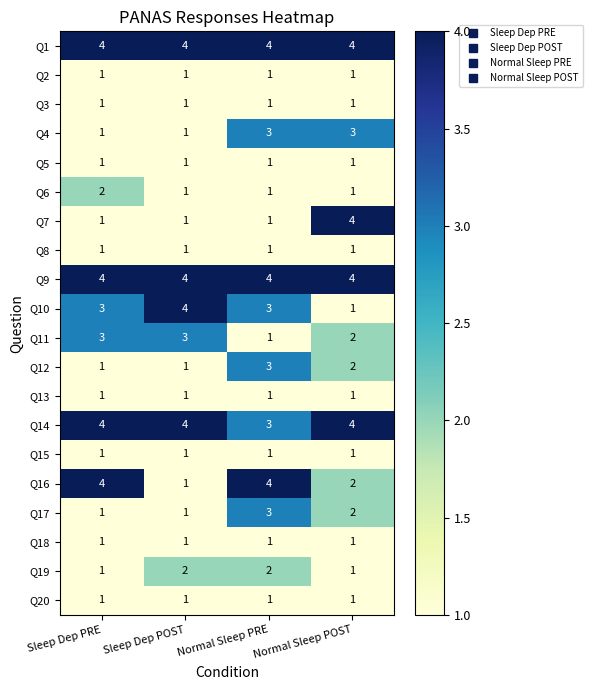

What is the maximum value shown in the chart?

4